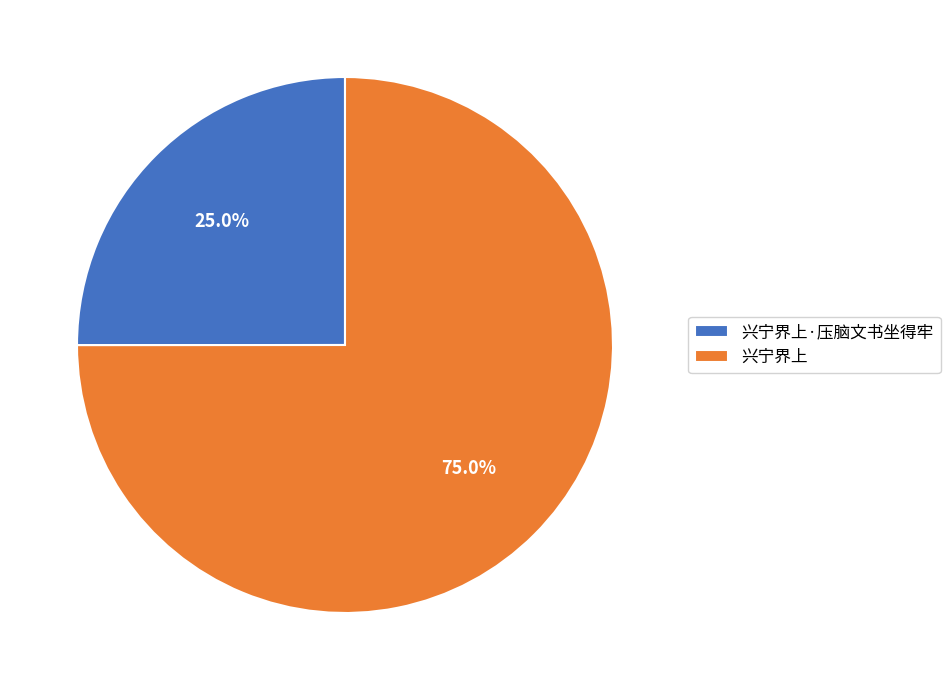

The 兴宁界上·压脑文书坐得牢 slice represents 25% of the pie. True or false?

True